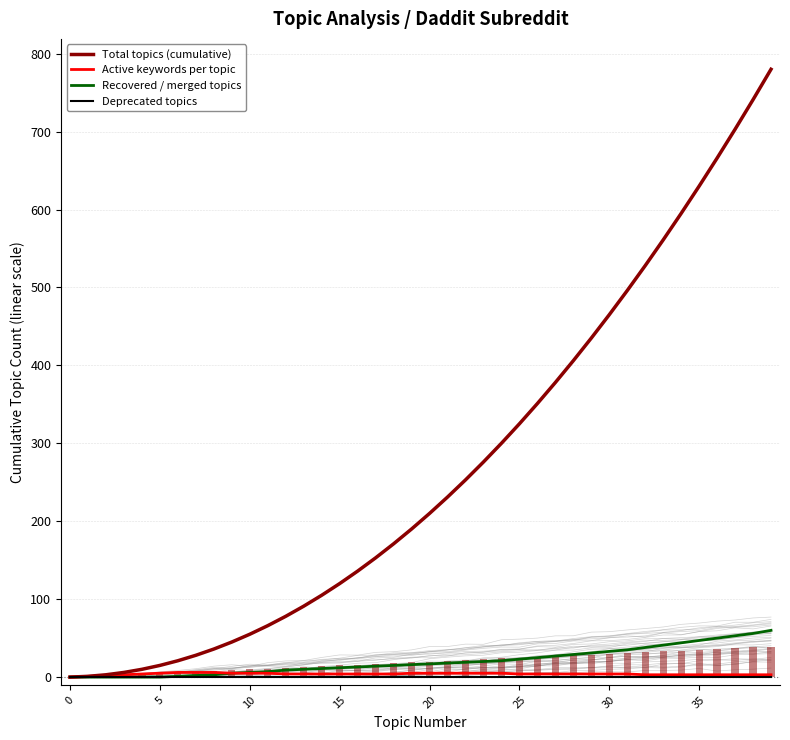

Count the number of data series in this chart.

4